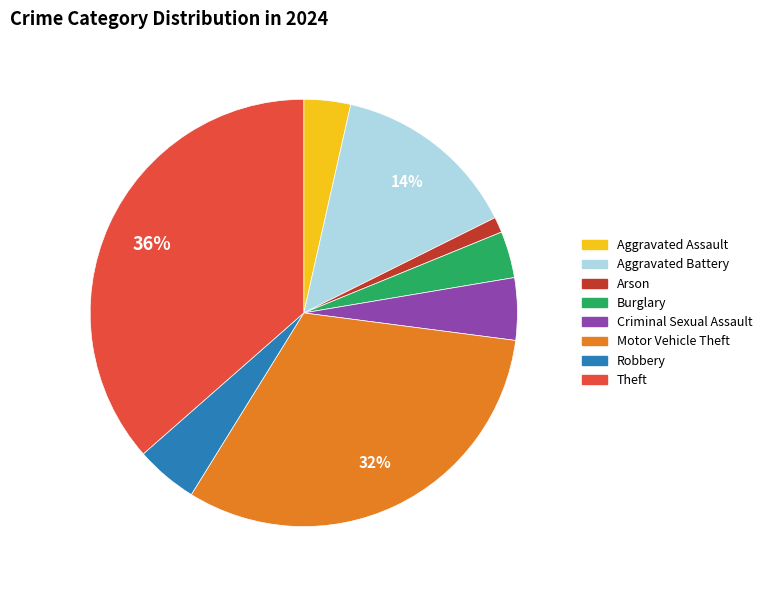

What percentage is the Motor Vehicle Theft slice, to the nearest percent?

32%